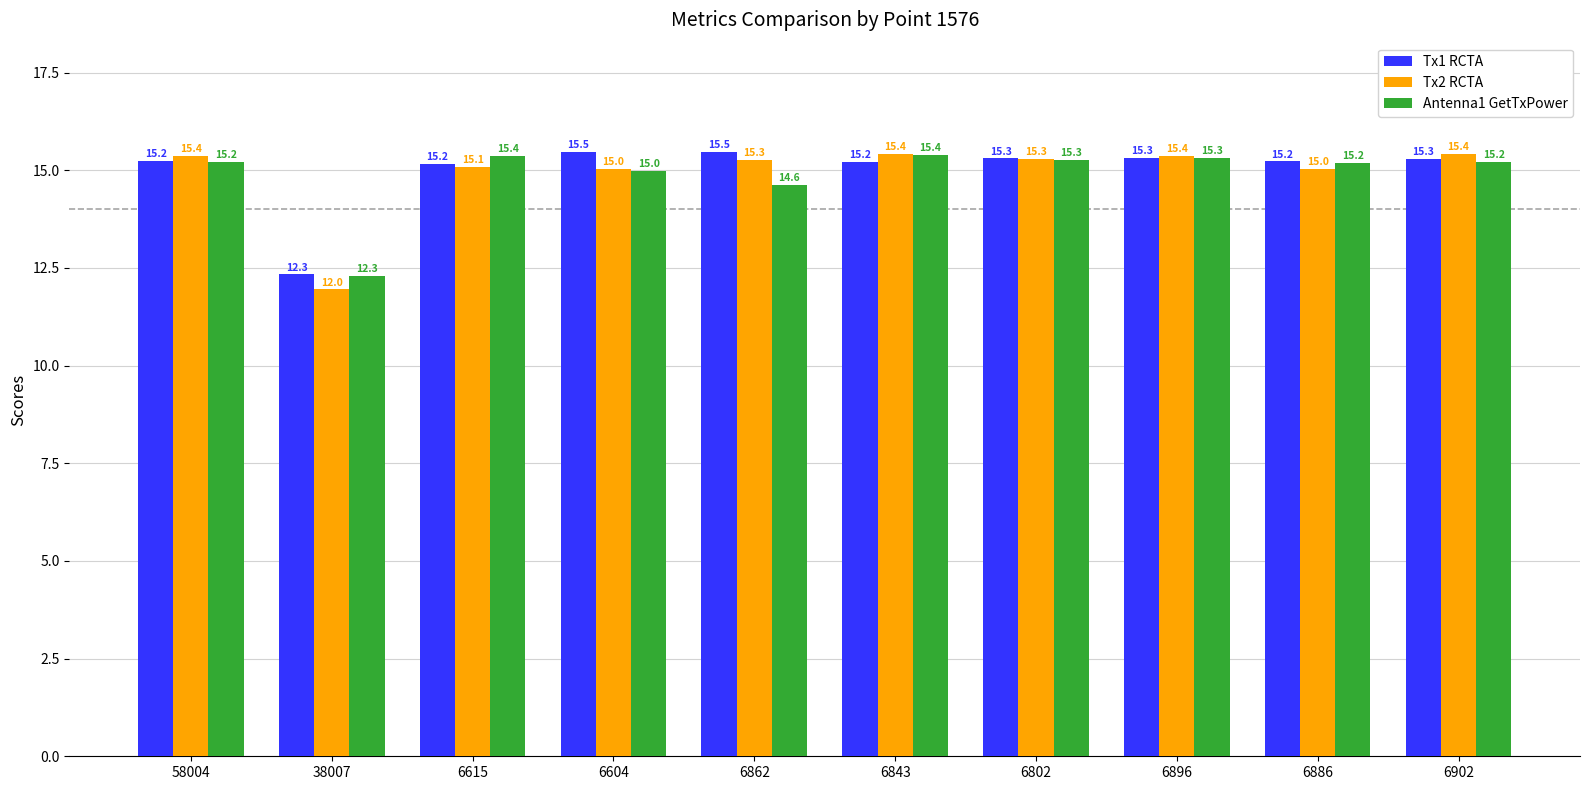

How many bars are there in each group?

3